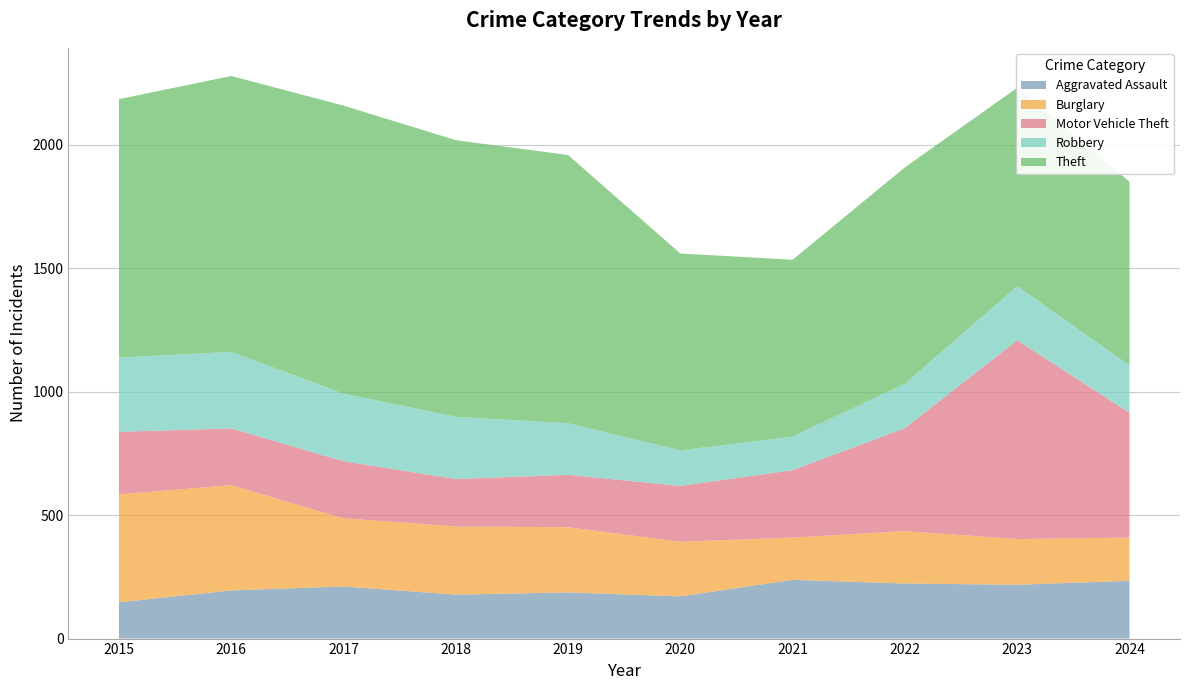

Reading left to right, list all the values displayed in this chart.

Aggravated Assault: 147	195	211	178	187	171	238	223	218	234
Burglary: 437	426	276	276	264	221	171	212	185	175
Motor Vehicle Theft: 253	230	231	192	212	226	273	417	805	505
Robbery: 301	310	274	252	209	144	136	180	219	192
Theft: 1046	1117	1166	1120	1086	797	716	876	803	744